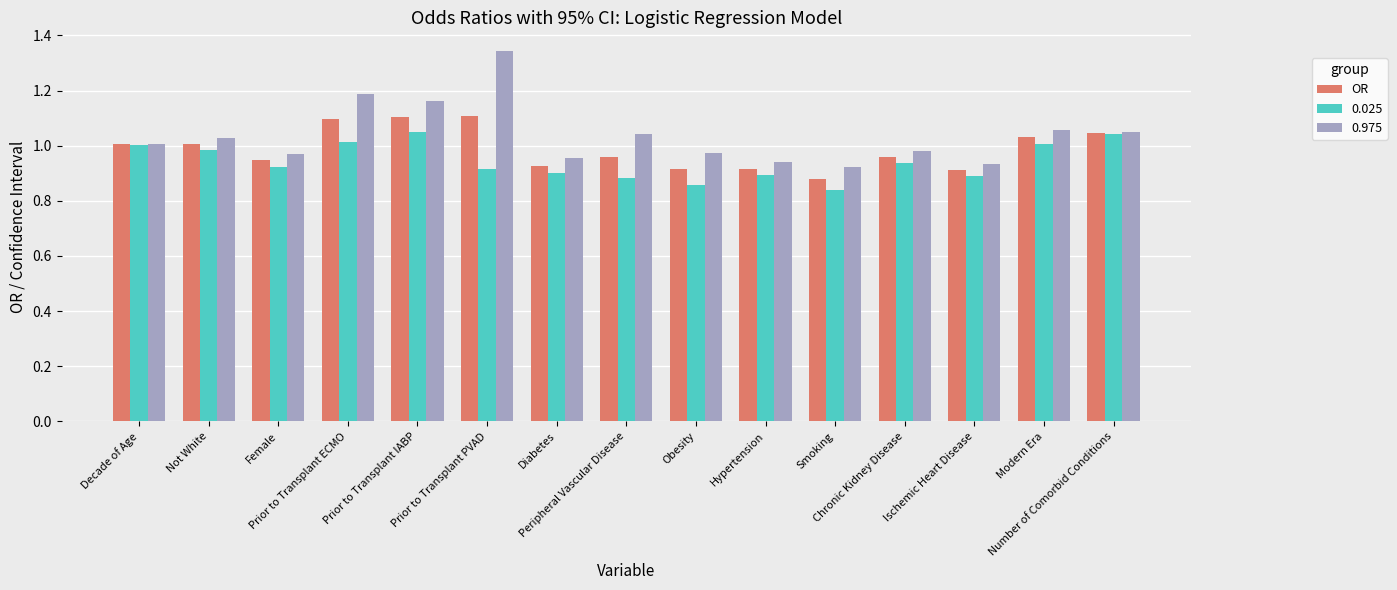

At how many categories does at least one series exceed 0?

15